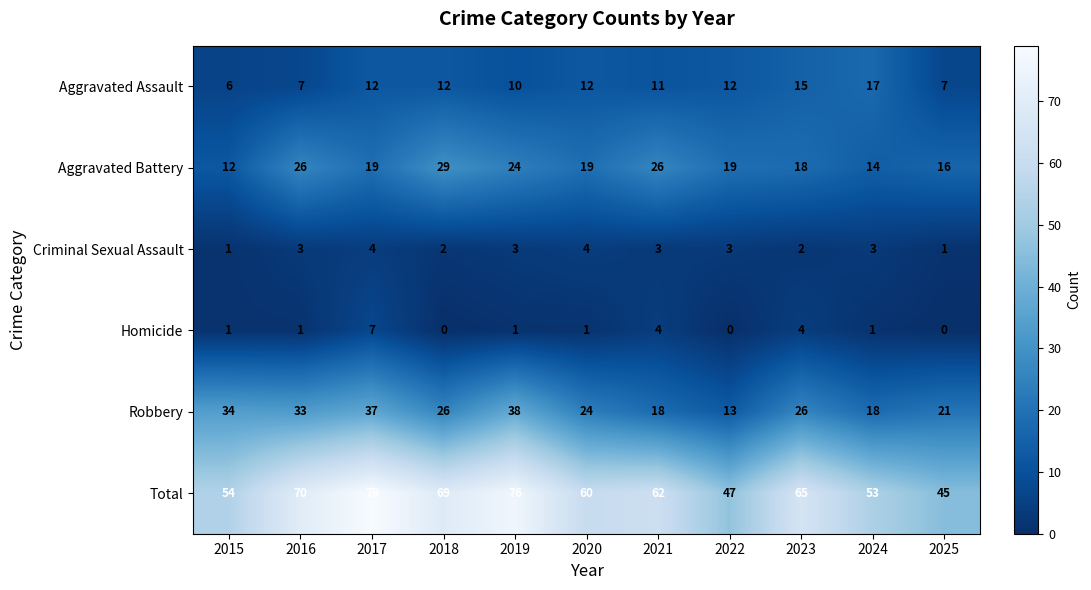

Which series has the largest total across all categories?

Total